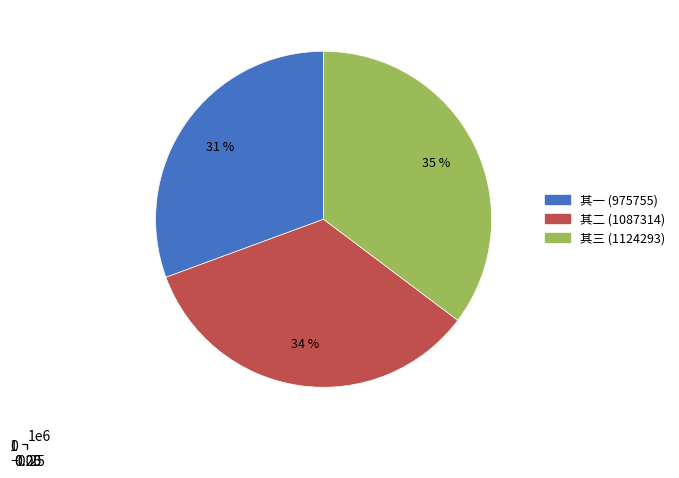

Count the number of slices in the pie.

3